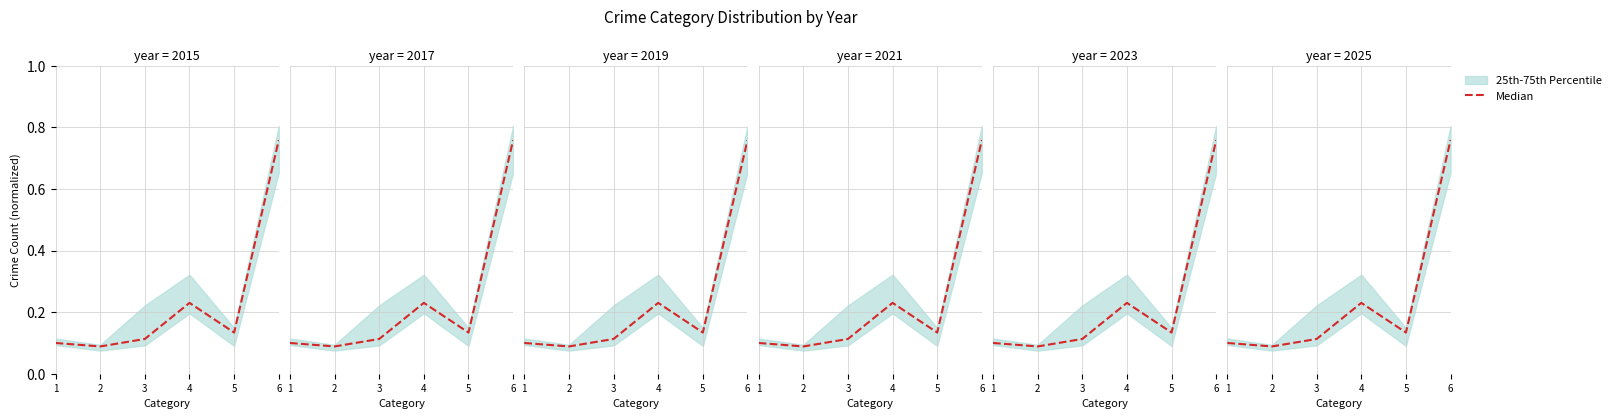

The chart shows a value of 0.1 at 5. True or false?

True